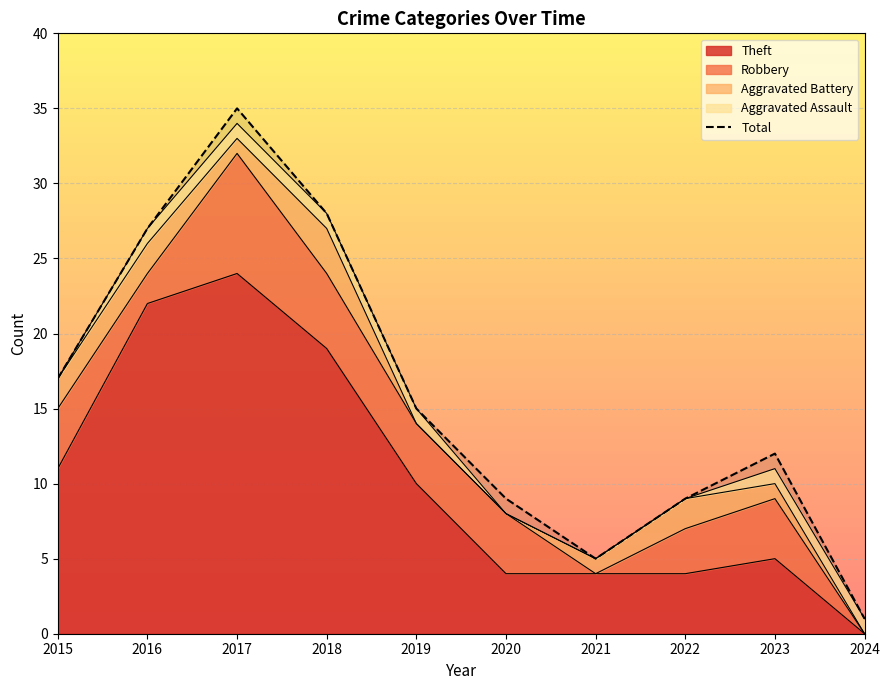

What is the difference between the values at 2024 and 2015?

16